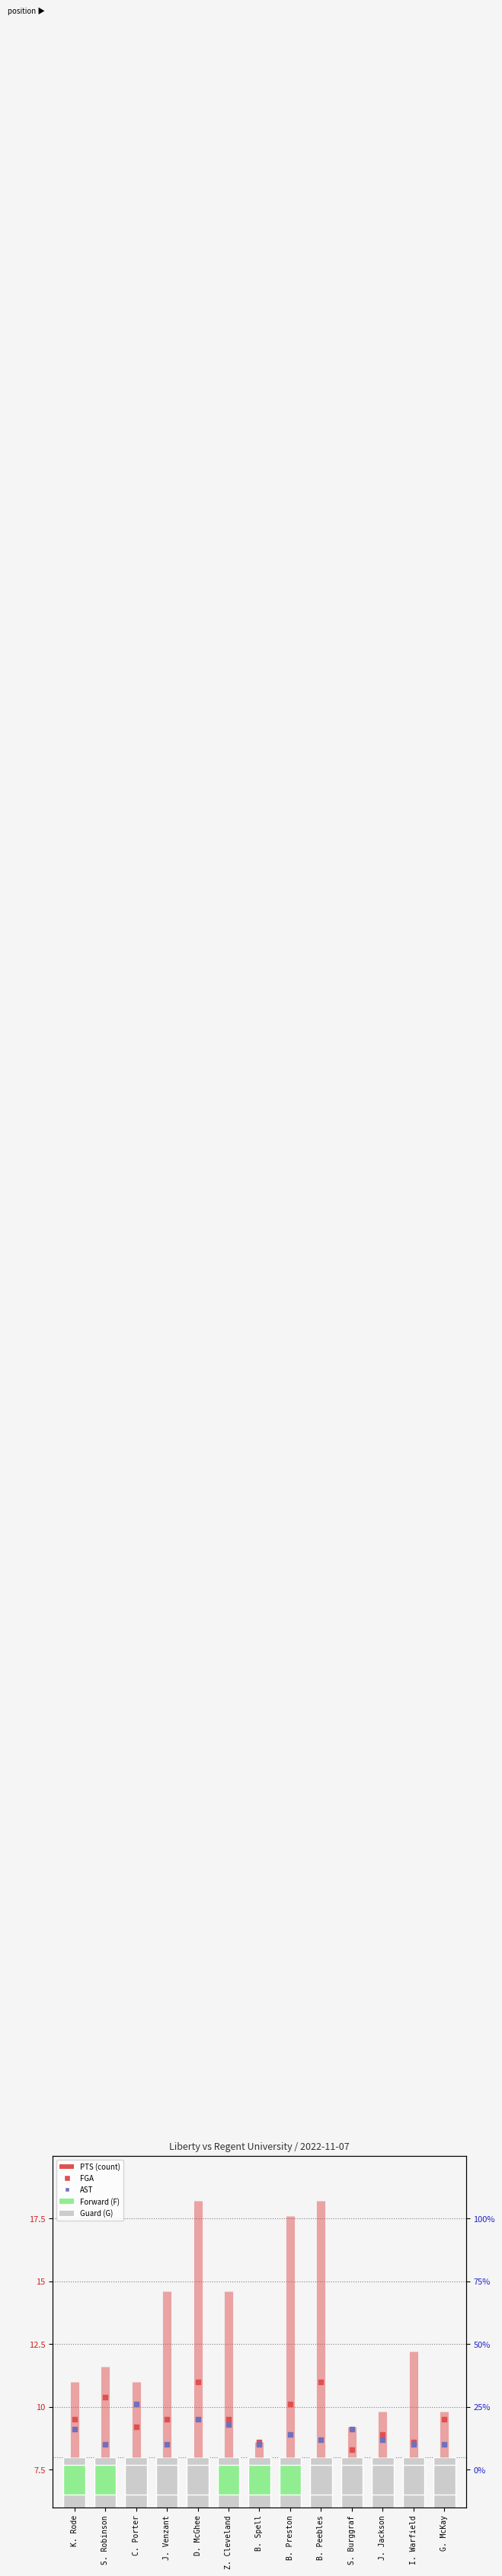

At which category is the sum across all series the highest?

D. McGhee